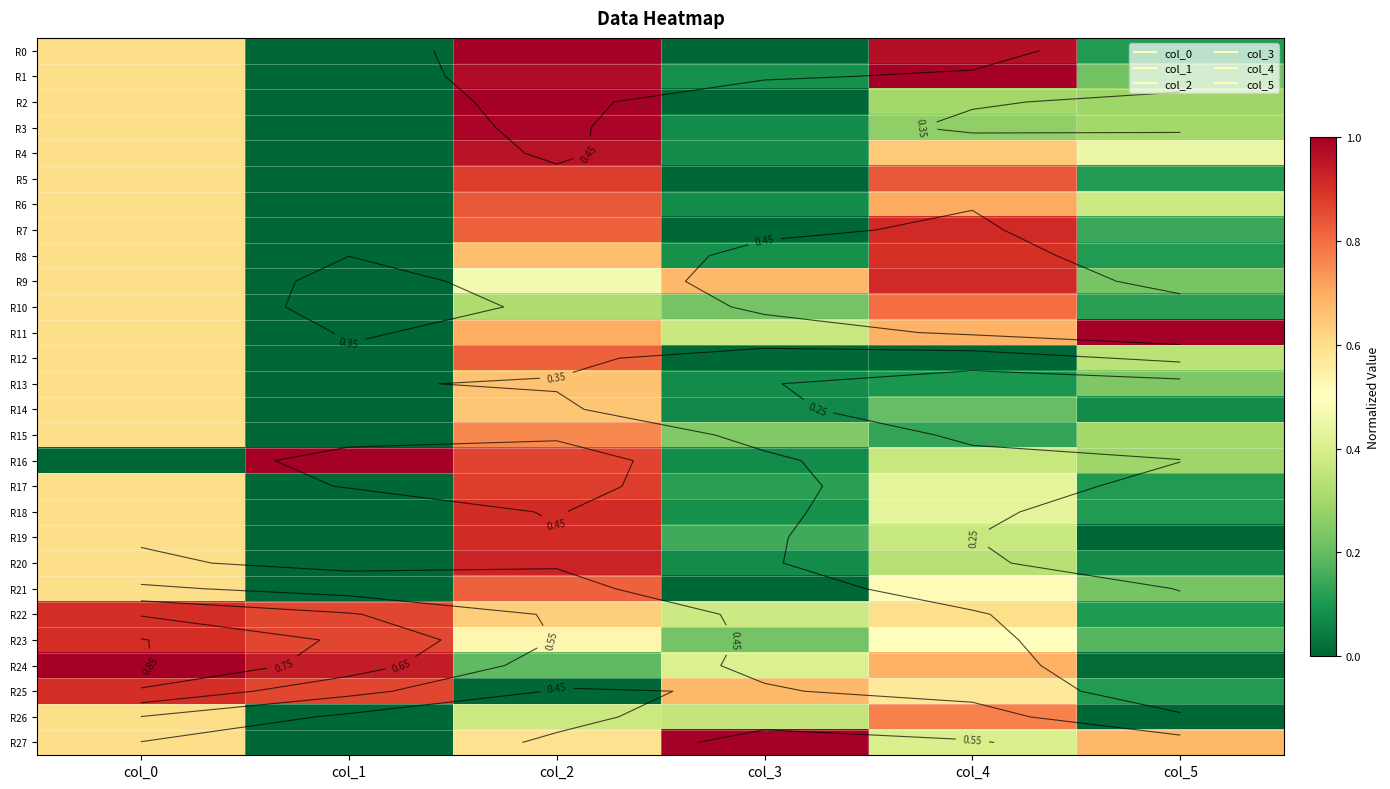

Is the value of R12 at col_0 greater than the value of R27 at col_5?

No